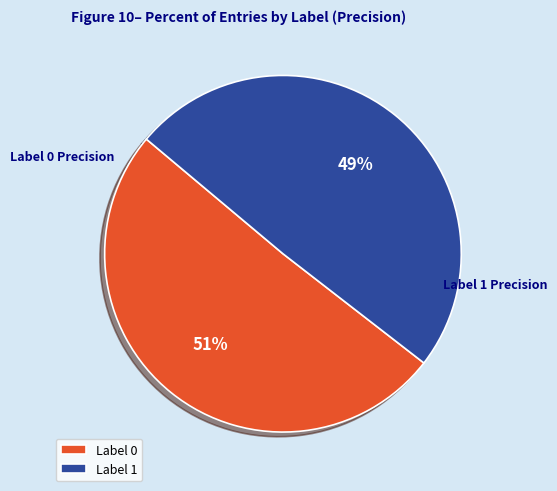

Count the number of slices in the pie.

2